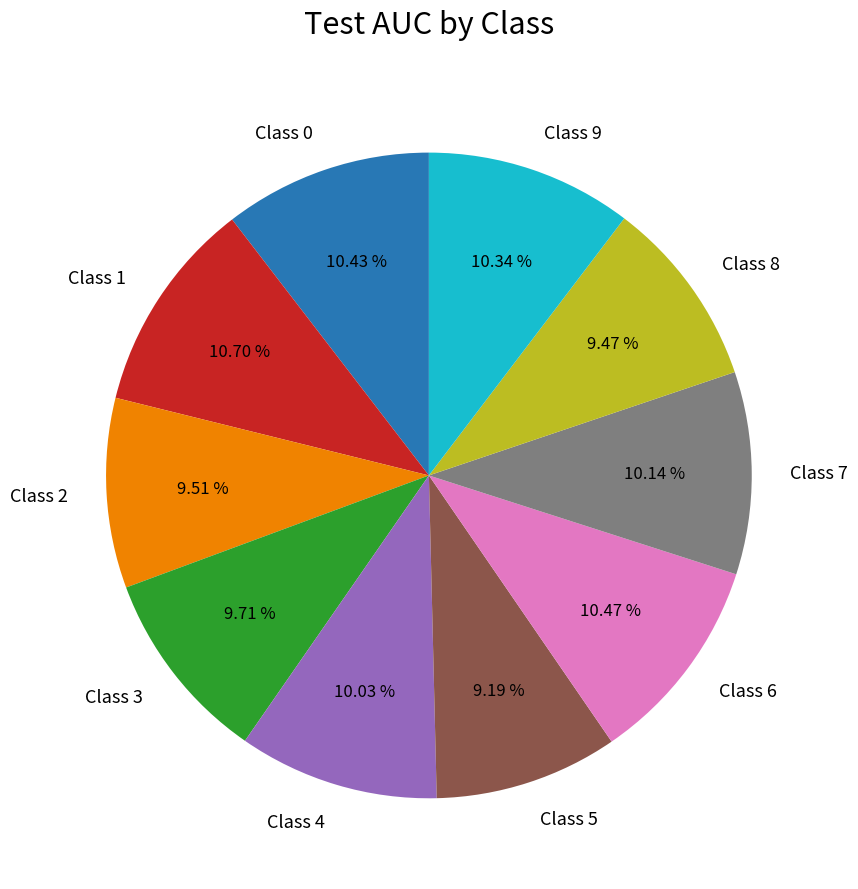

Does any single category account for the majority?

No